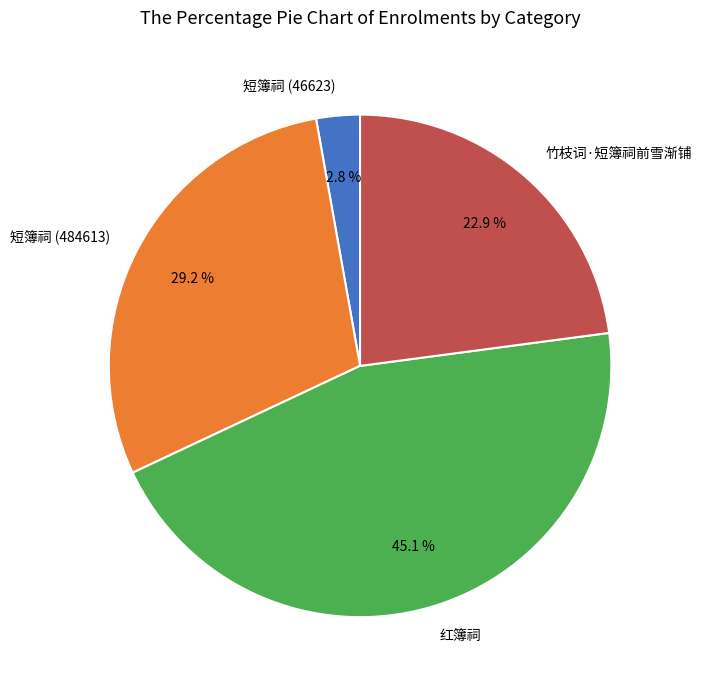

To the nearest percent, what portion does 竹枝词·短簿祠前雪渐铺 represent?

23%